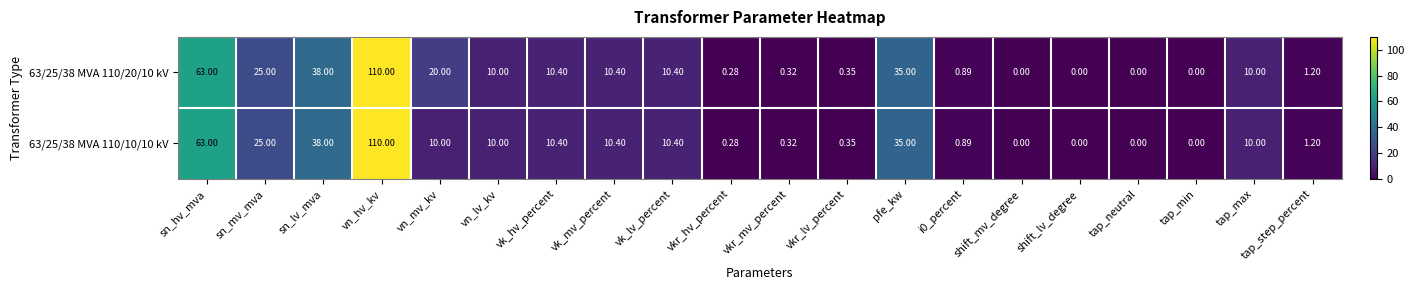

Which category has the highest value in the 63/25/38 MVA 110/20/10 kV series?

vn_hv_kv